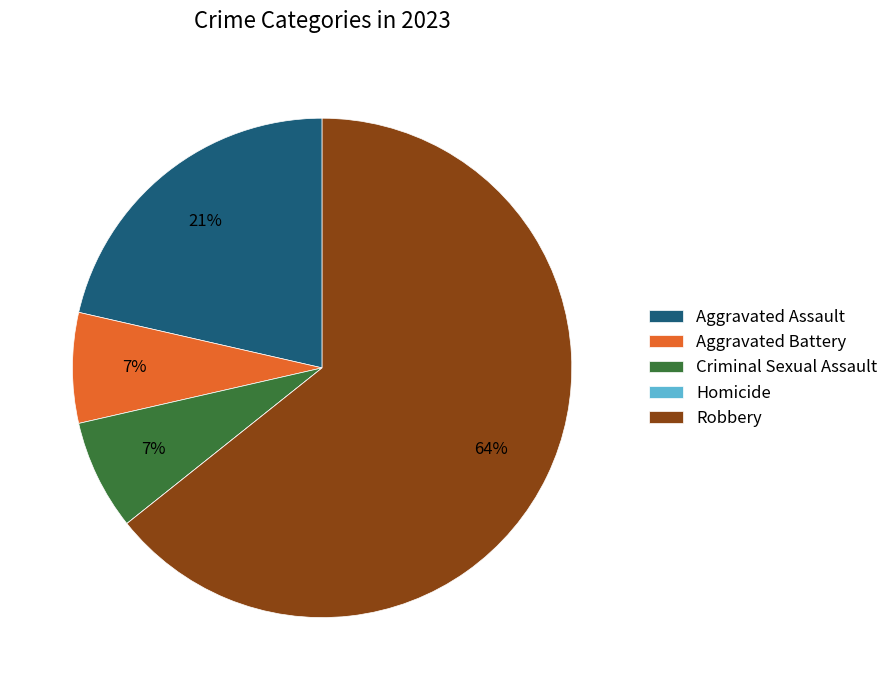

What is the largest slice in the pie chart?

Robbery